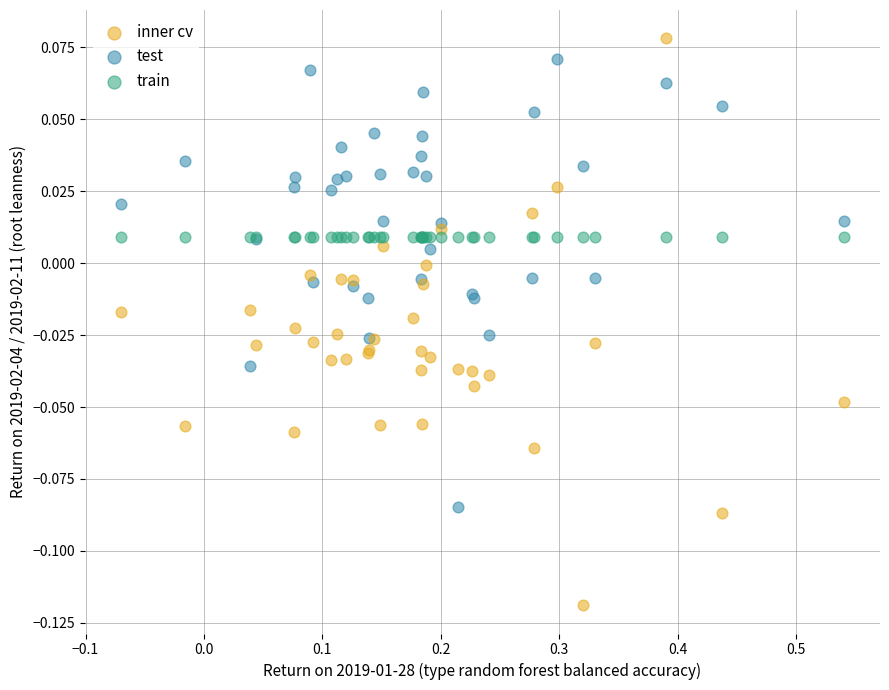

Which series contains the lowest Y value?

inner cv